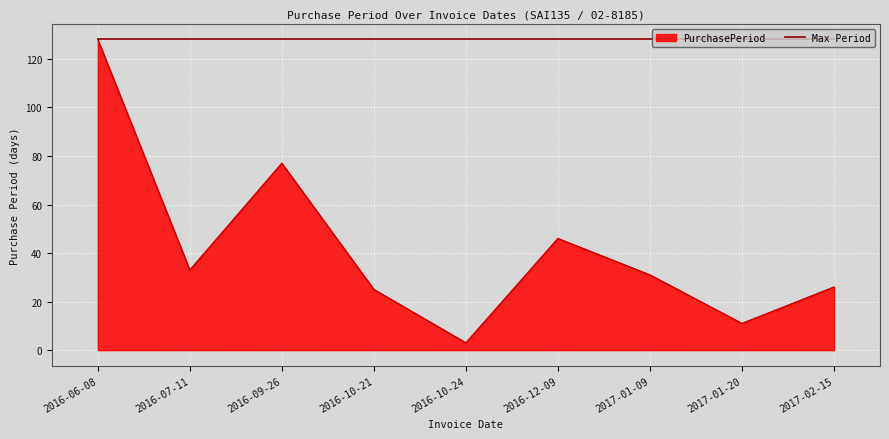

At which category is the sum across all series the highest?

2016-06-08